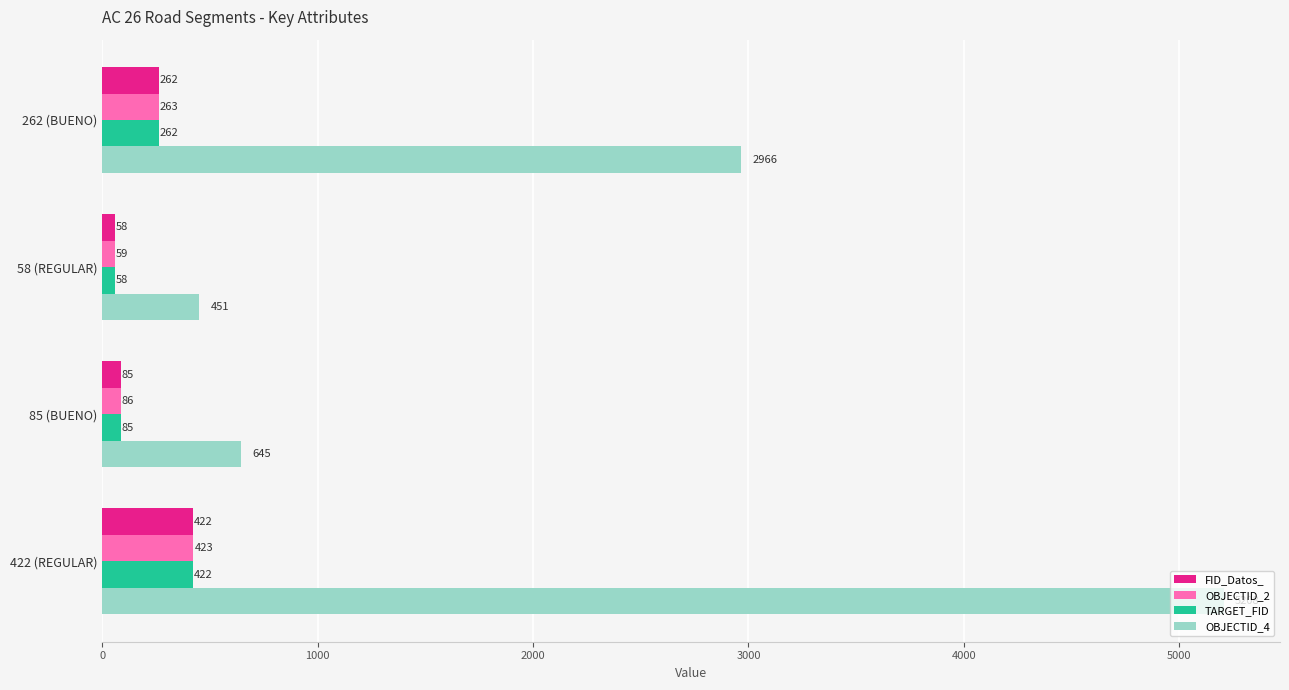

What is the difference between the maximum and minimum values in the TARGET_FID series?

364